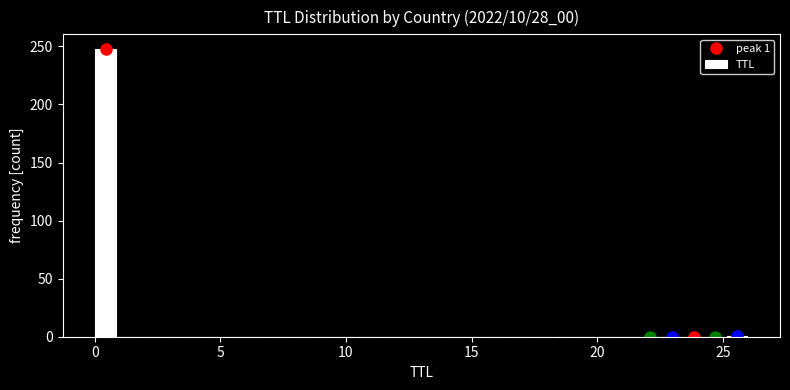

Around what value on the x-axis is the tallest bar? Give the approximate position of its centre, as read against the axis.

0.5